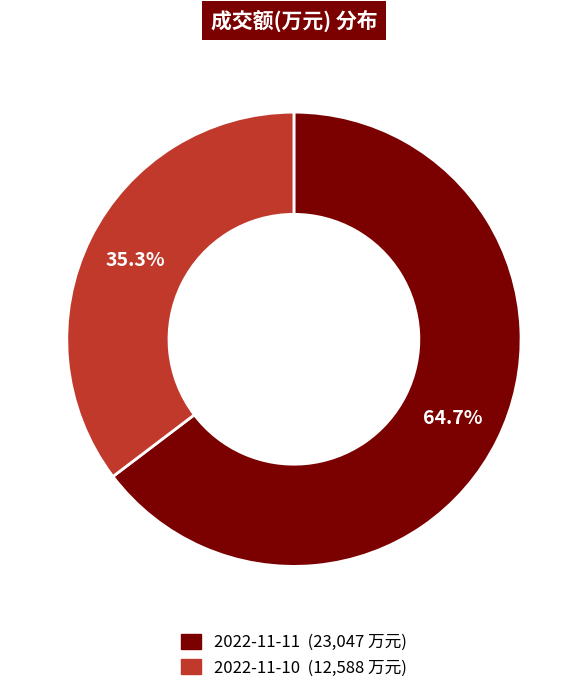

Which category has the smallest portion of the pie?

2022-11-10